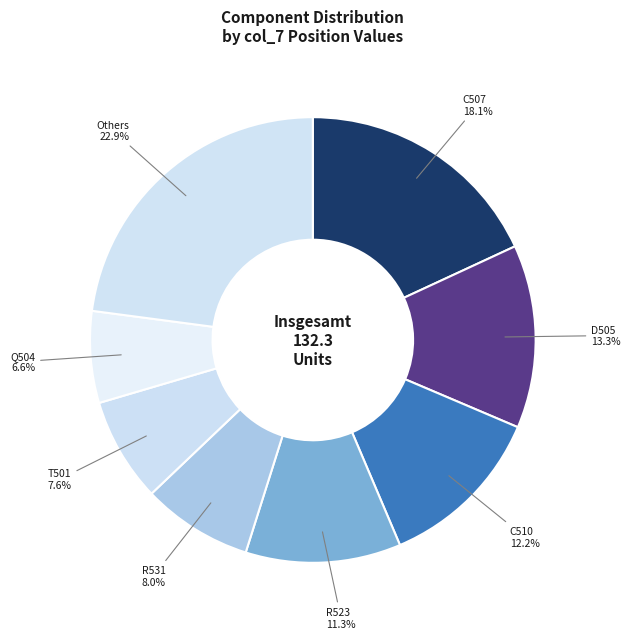

Does any single category account for the majority?

No